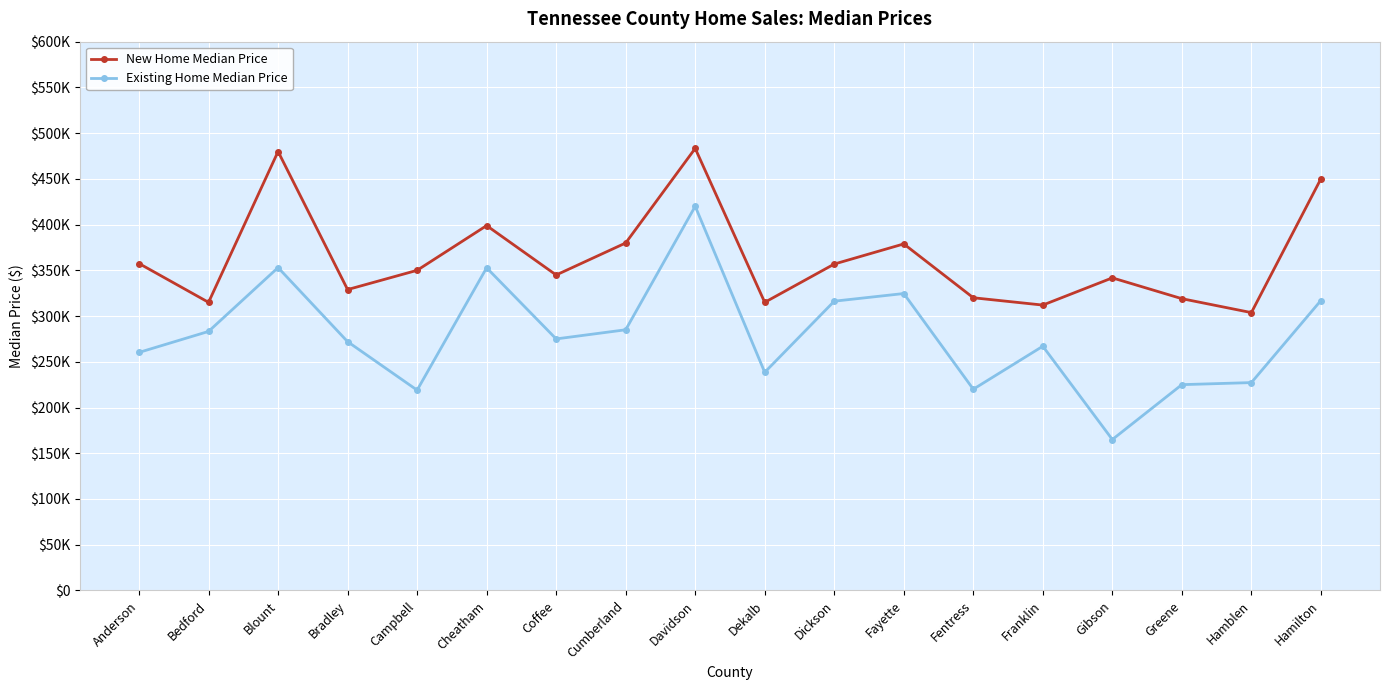

What is the label of the 10th point from the left?

Dekalb